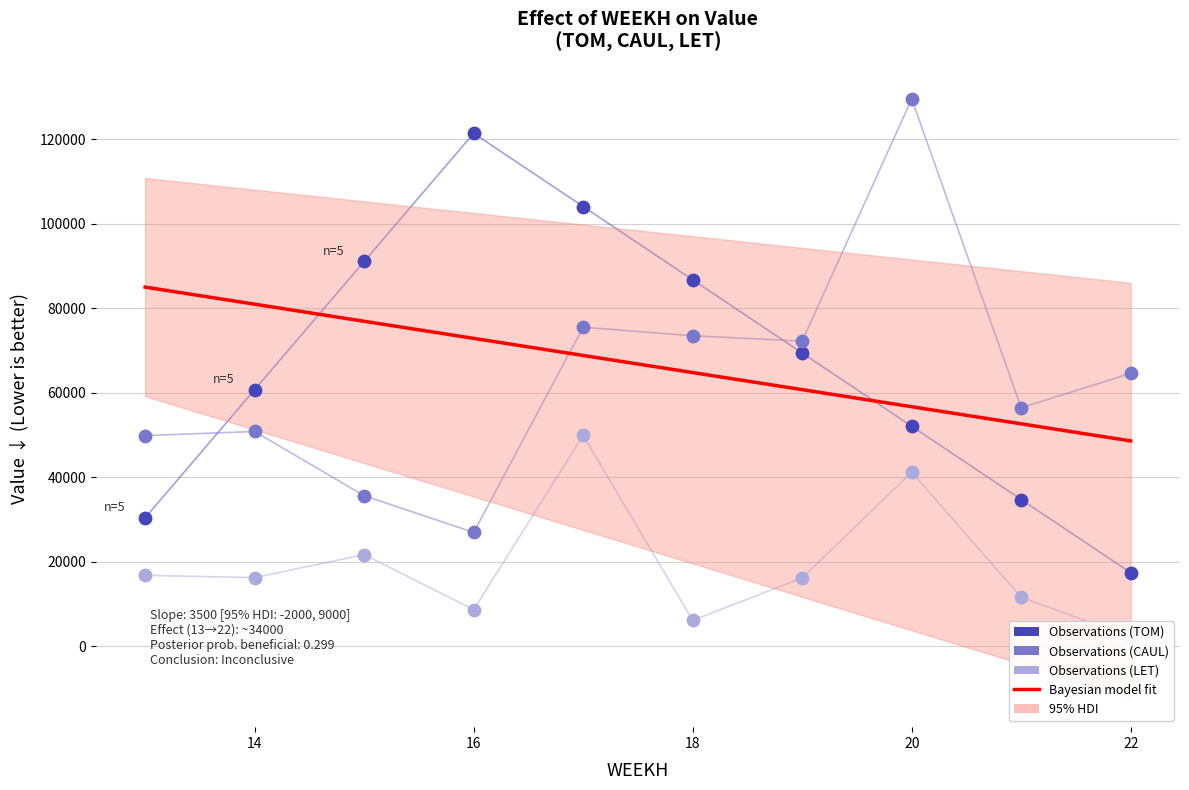

Is the value of TOM at 20 greater than the value of LET at 15?

Yes